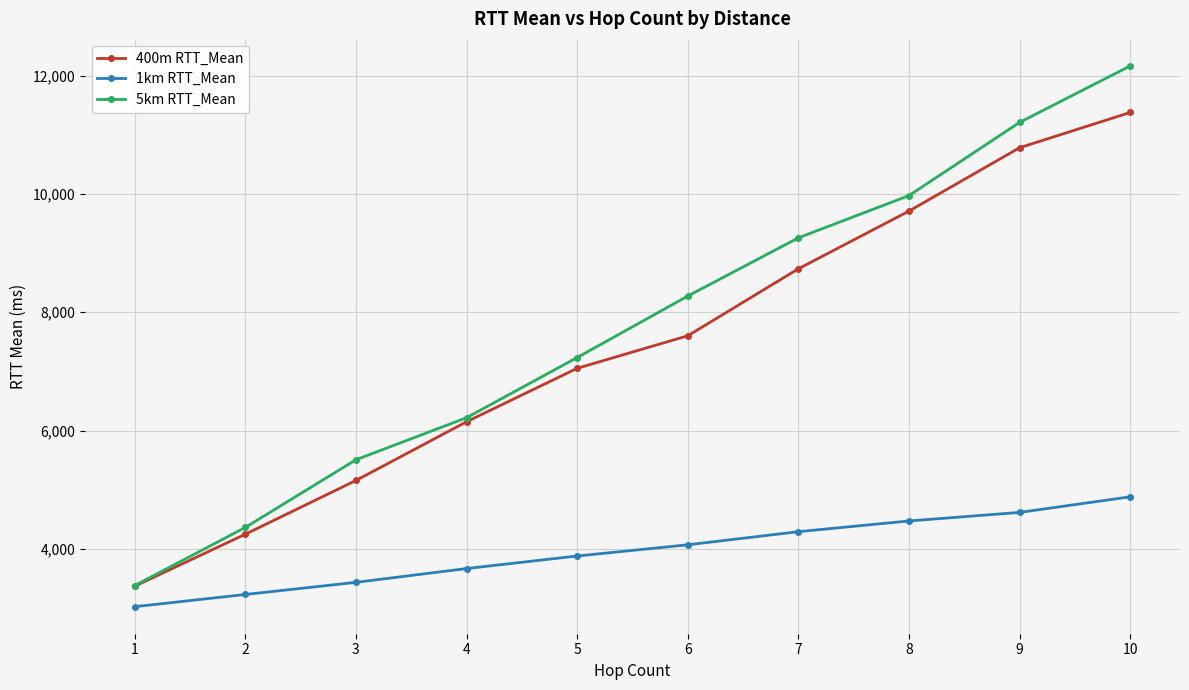

Does the chart have visible grid lines?

Yes